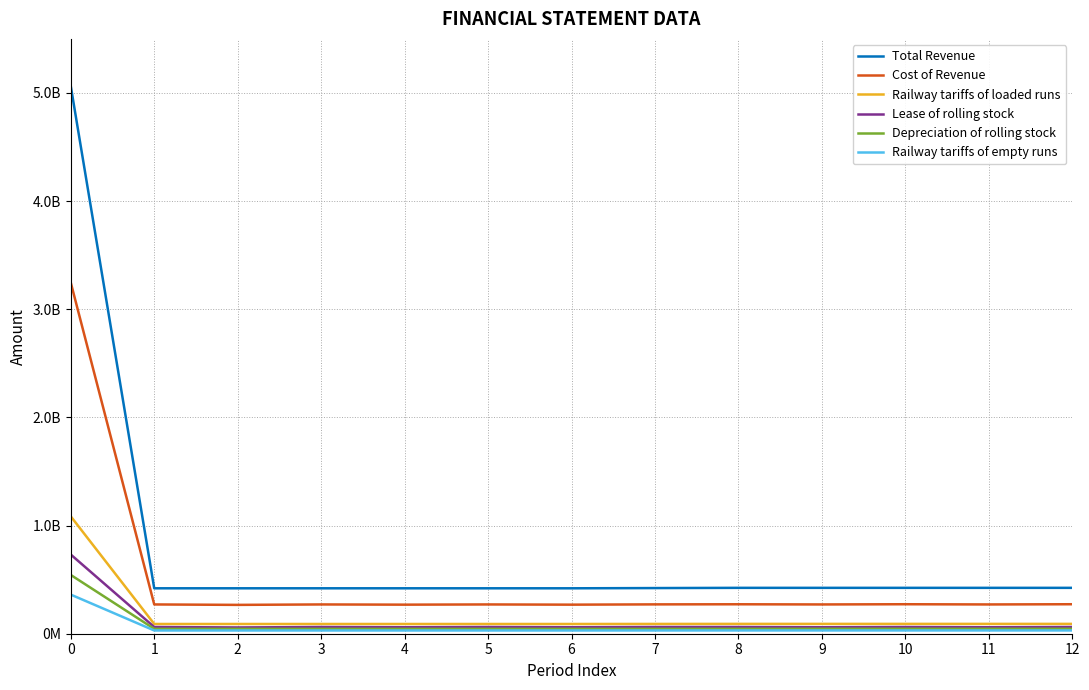

What is the difference between the highest and lowest values at 9?

393900000